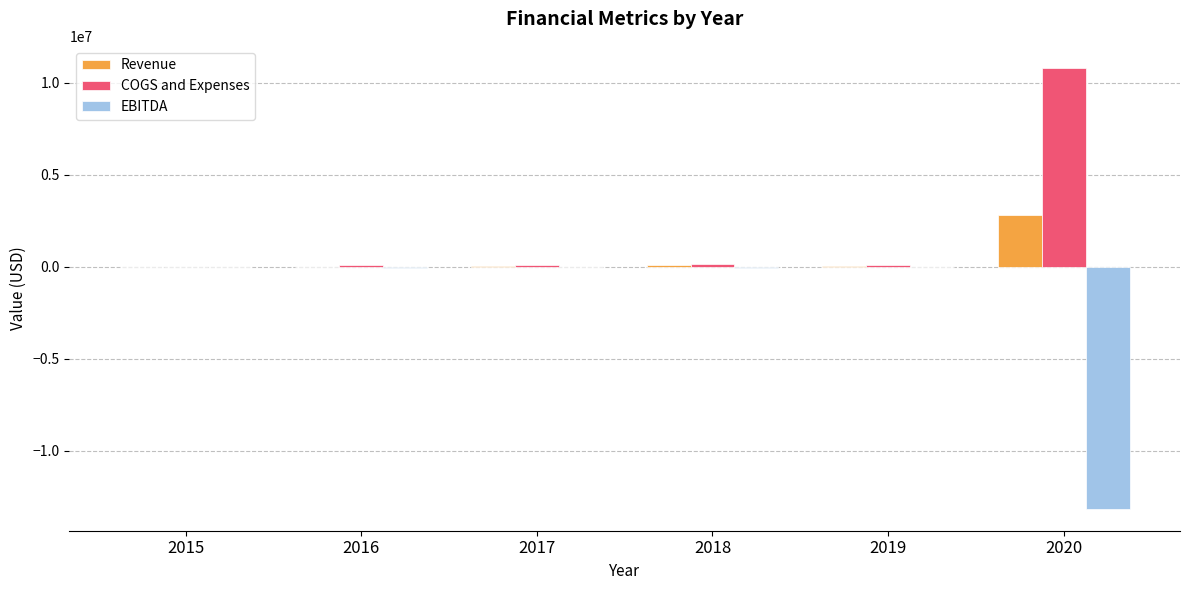

Which series has the largest total across all categories?

COGS and Expenses